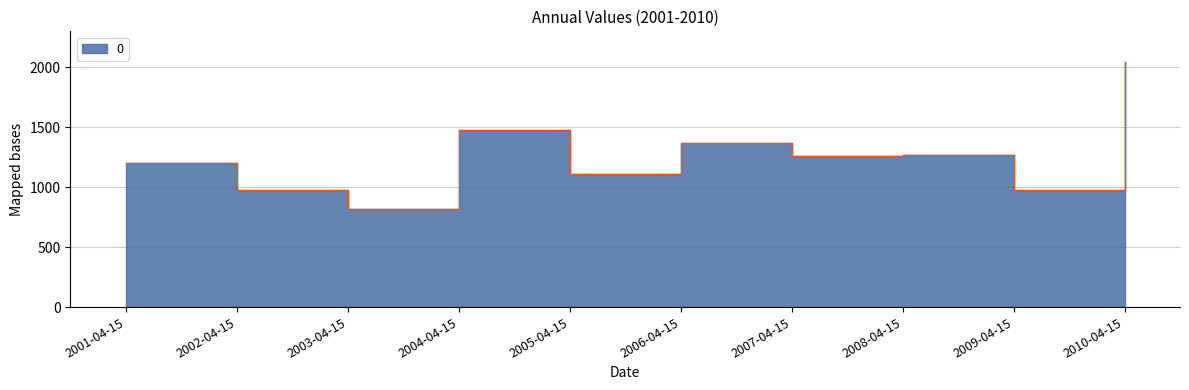

Reading left to right, extract all data points from this chart.

2001-04-15=1203.7	2002-04-15=973.9	2003-04-15=822.2	2004-04-15=1473.8	2005-04-15=1109.5	2006-04-15=1365.2	2007-04-15=1257.5	2008-04-15=1266.5	2009-04-15=975.1	2010-04-15=2043.3